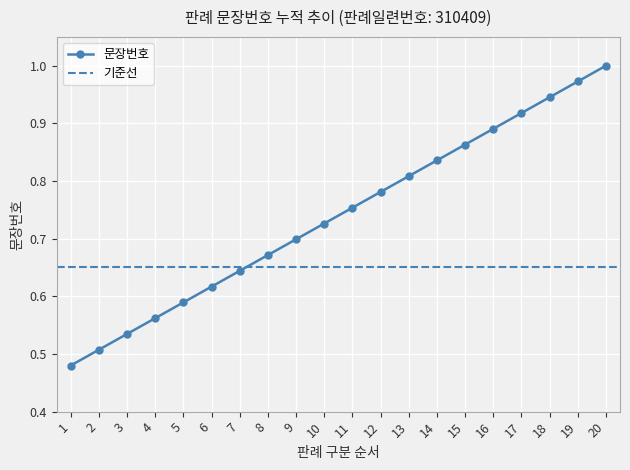

How many lines are shown in the chart?

1